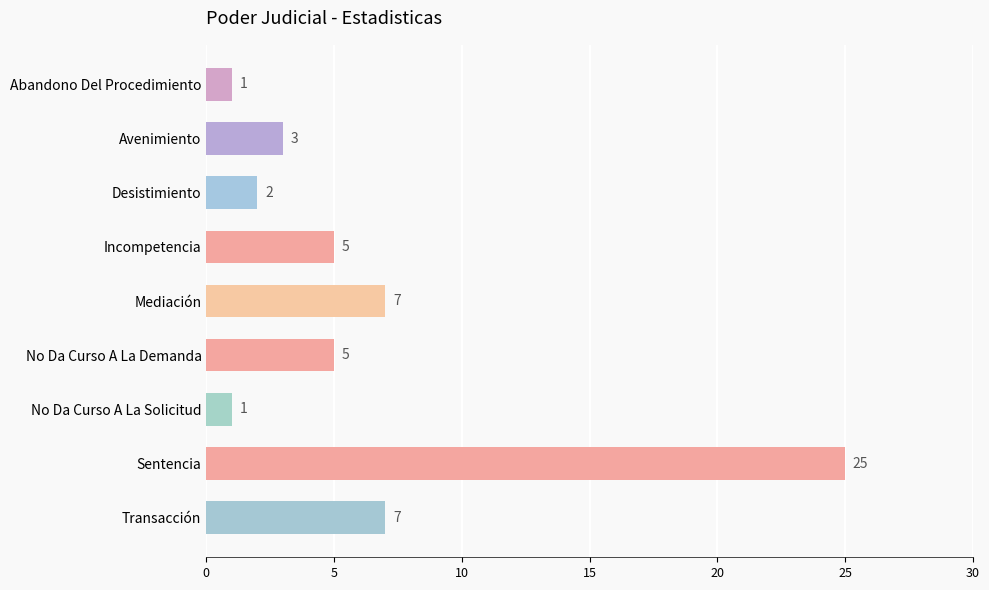

What is the ratio of the value at Incompetencia to the value at Abandono Del Procedimiento?

5.0